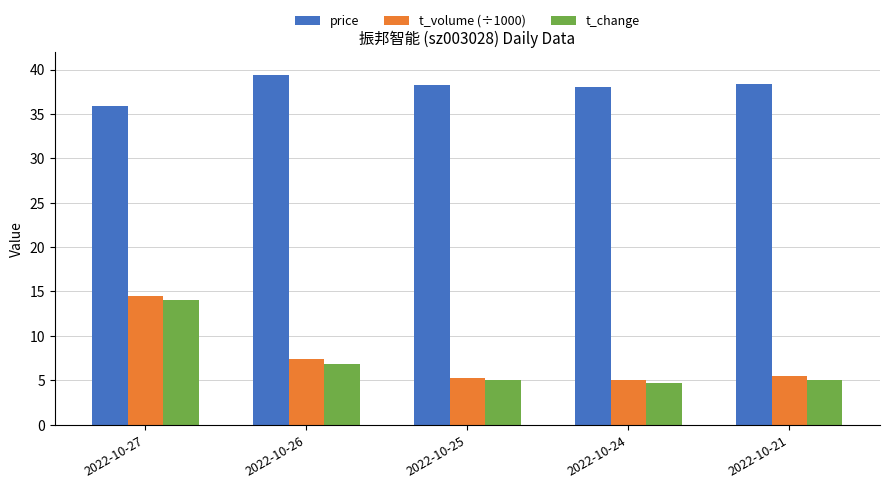

Is it true that t_change equals 6.8 at 2022-10-24?

False